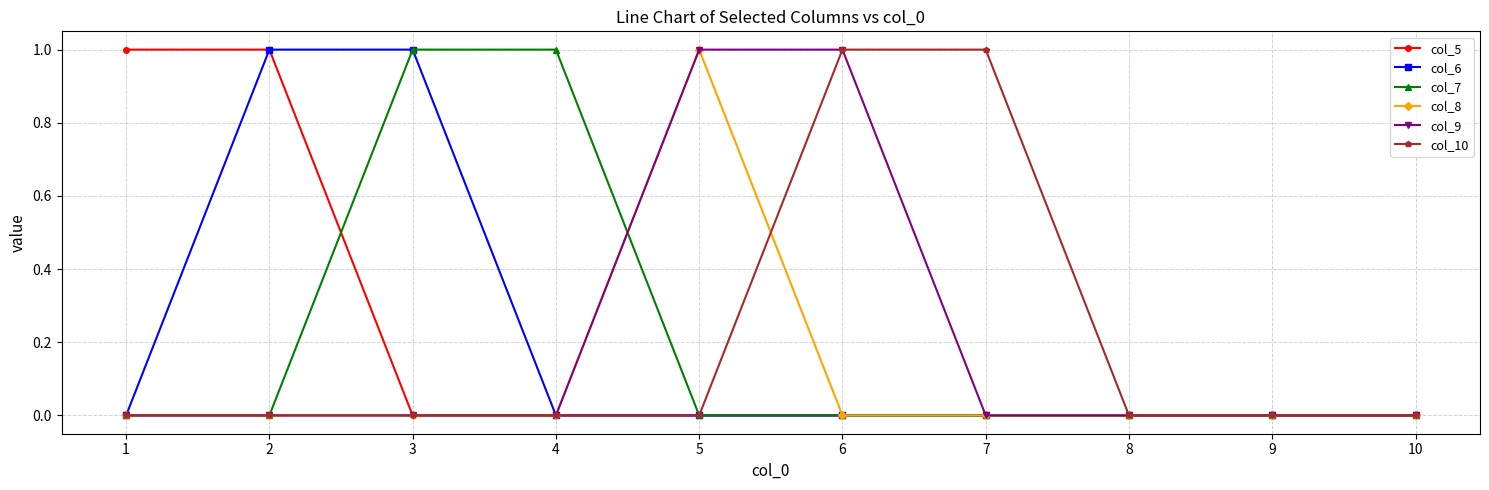

How many lines are shown in the chart?

6